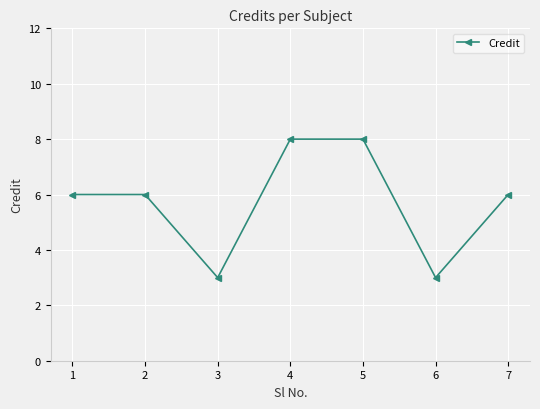

Which has a higher value, 4 or 2?

4